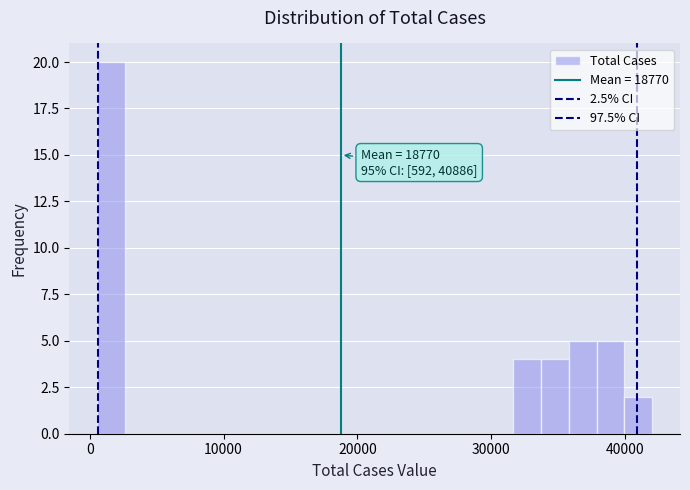

Read against the x-axis, roughly where is the centre of the tallest bar?

2000